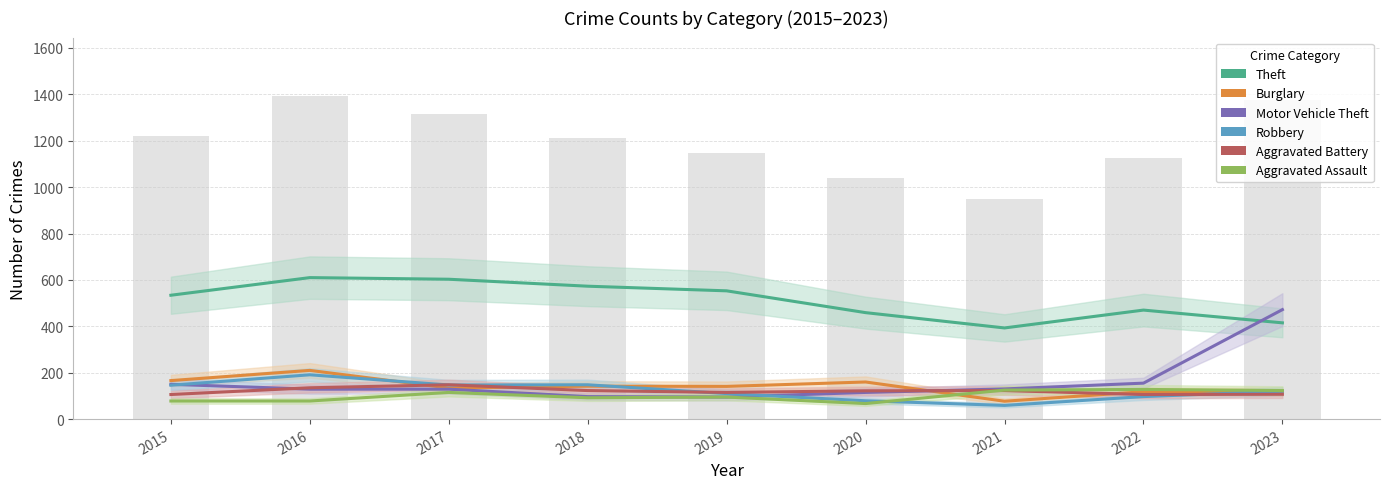

Reading left to right, transcribe all the data shown in this chart.

Theft: 534	610	603	573	553	459	393	470	415
Burglary: 166	210	134	142	141	160	77	118	118
Motor Vehicle Theft: 150	129	129	97	95	115	130	155	472
Robbery: 146	191	147	148	110	79	59	97	120
Aggravated Battery: 106	135	148	123	115	122	123	106	107
Aggravated Assault: 78	78	115	92	95	67	125	128	123